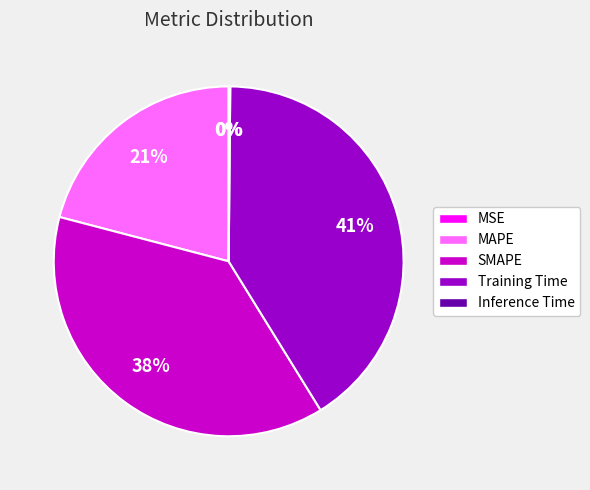

Which category has the biggest portion of the pie?

Training Time